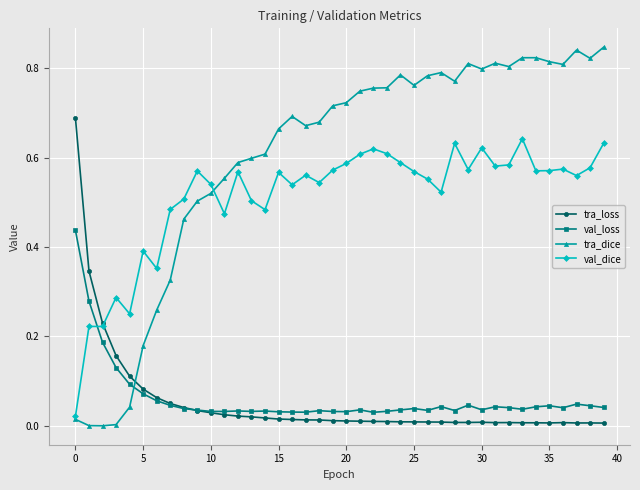

Which series has the largest range (max minus min)?

tra_dice